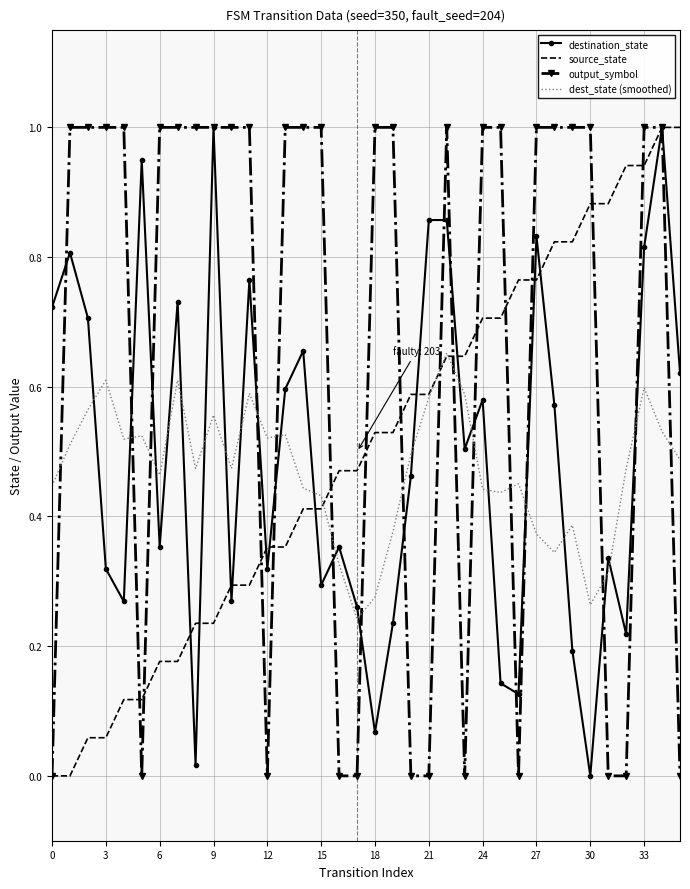

True or false: output_symbol and destination_state intersect in this chart.

True